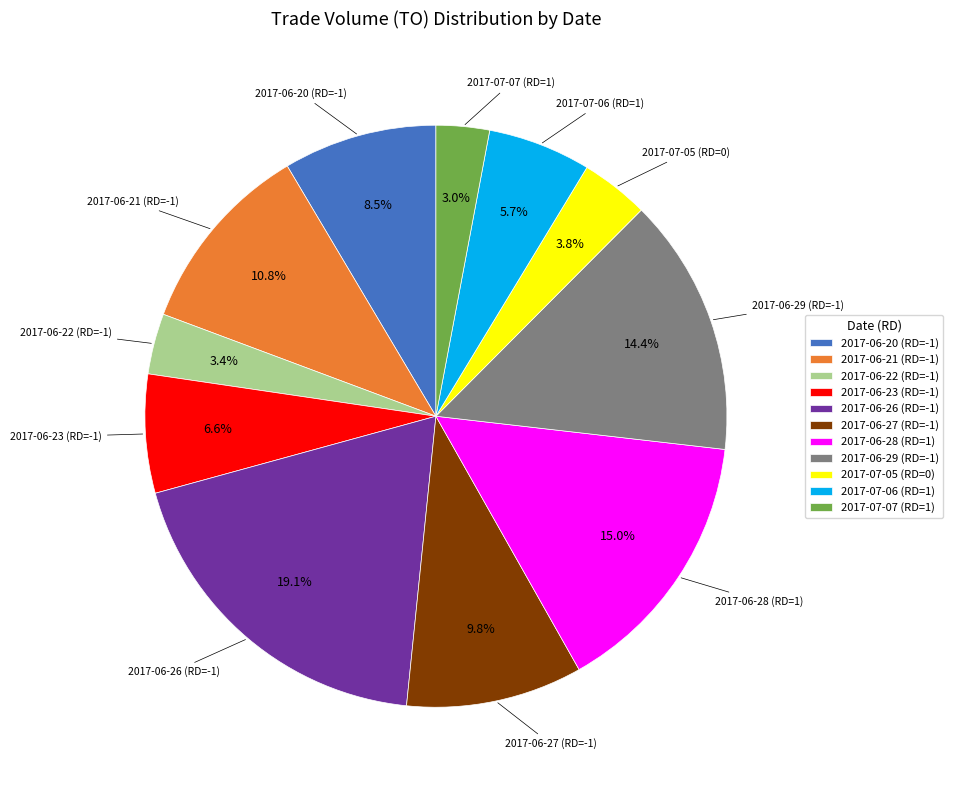

Count the number of slices in the pie.

11